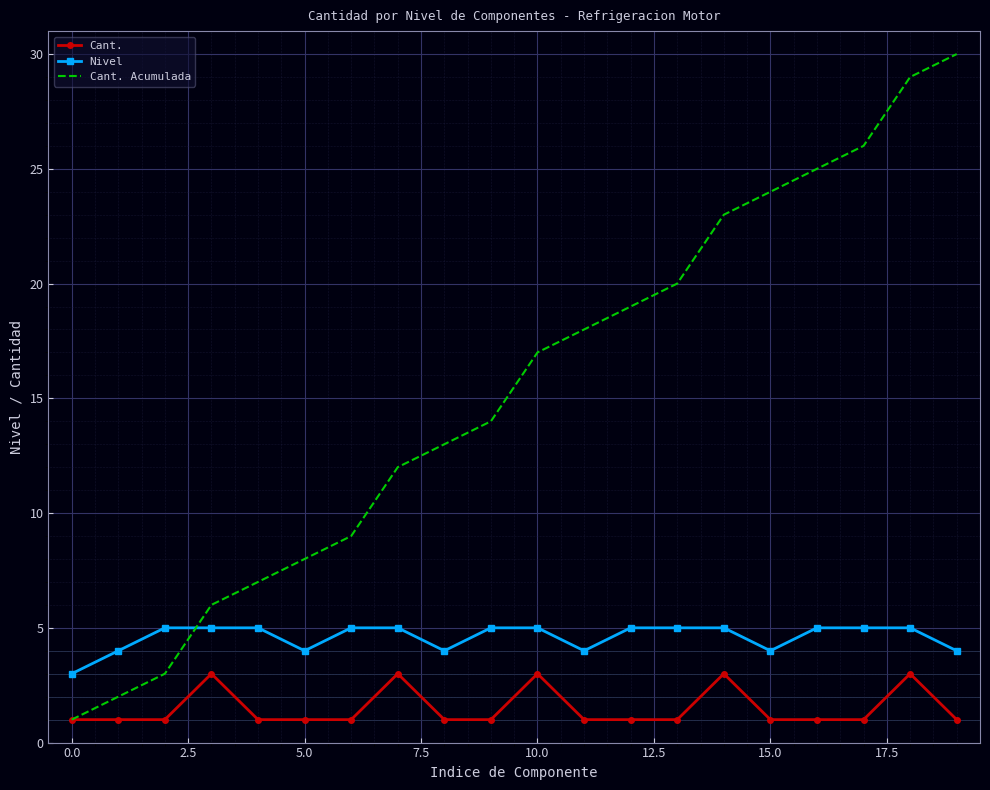

What is the maximum value shown in the chart?

30